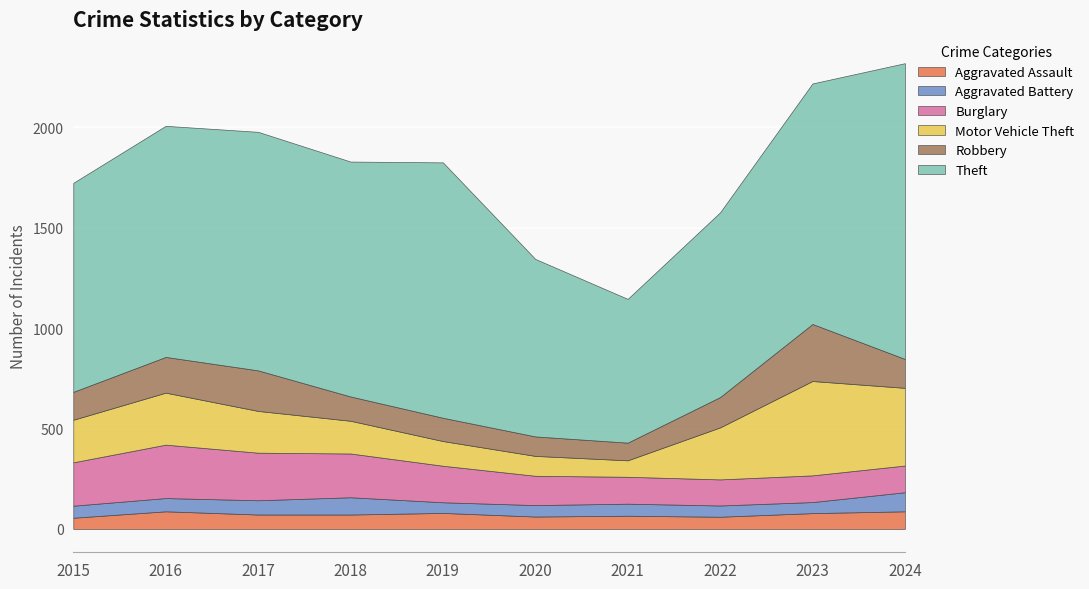

At which label does Motor Vehicle Theft first exceed 212?

2016